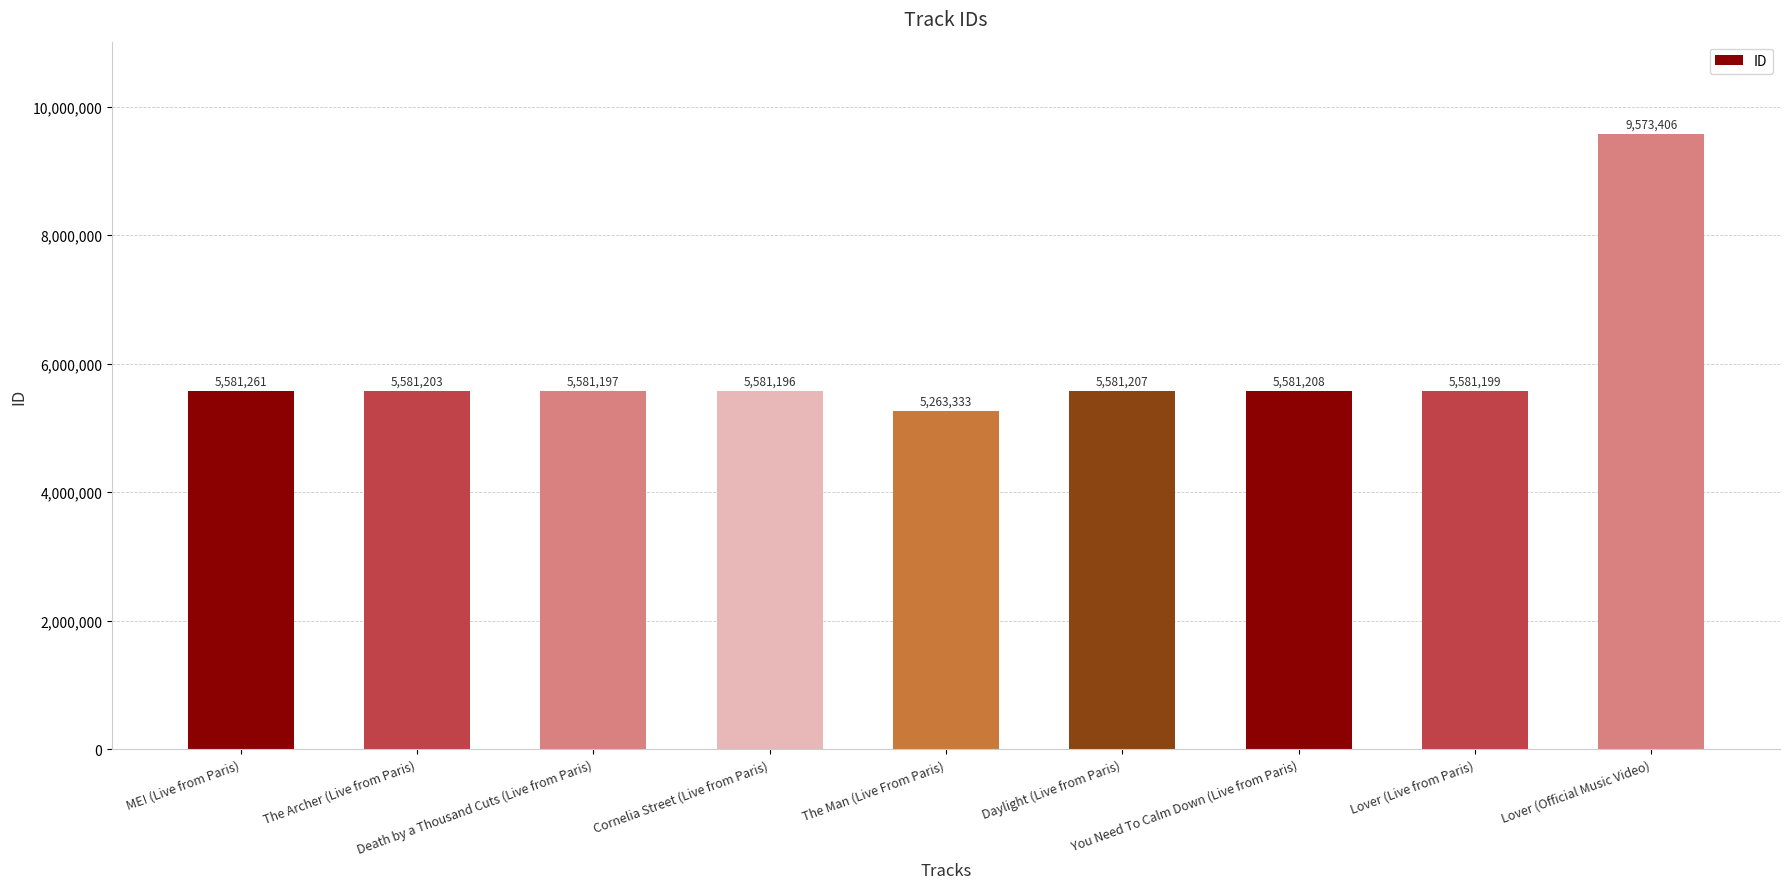

Which has a higher value, Lover (Live from Paris) or The Archer (Live from Paris)?

The Archer (Live from Paris)